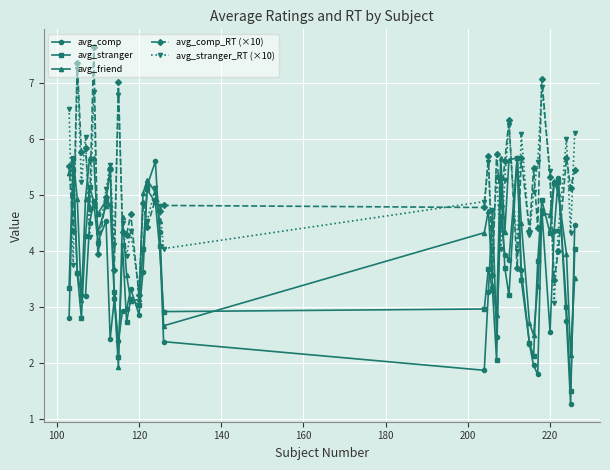

After their last crossing, which series has the higher values: avg_stranger_RT (×10) or avg_stranger?

avg_stranger_RT (×10)